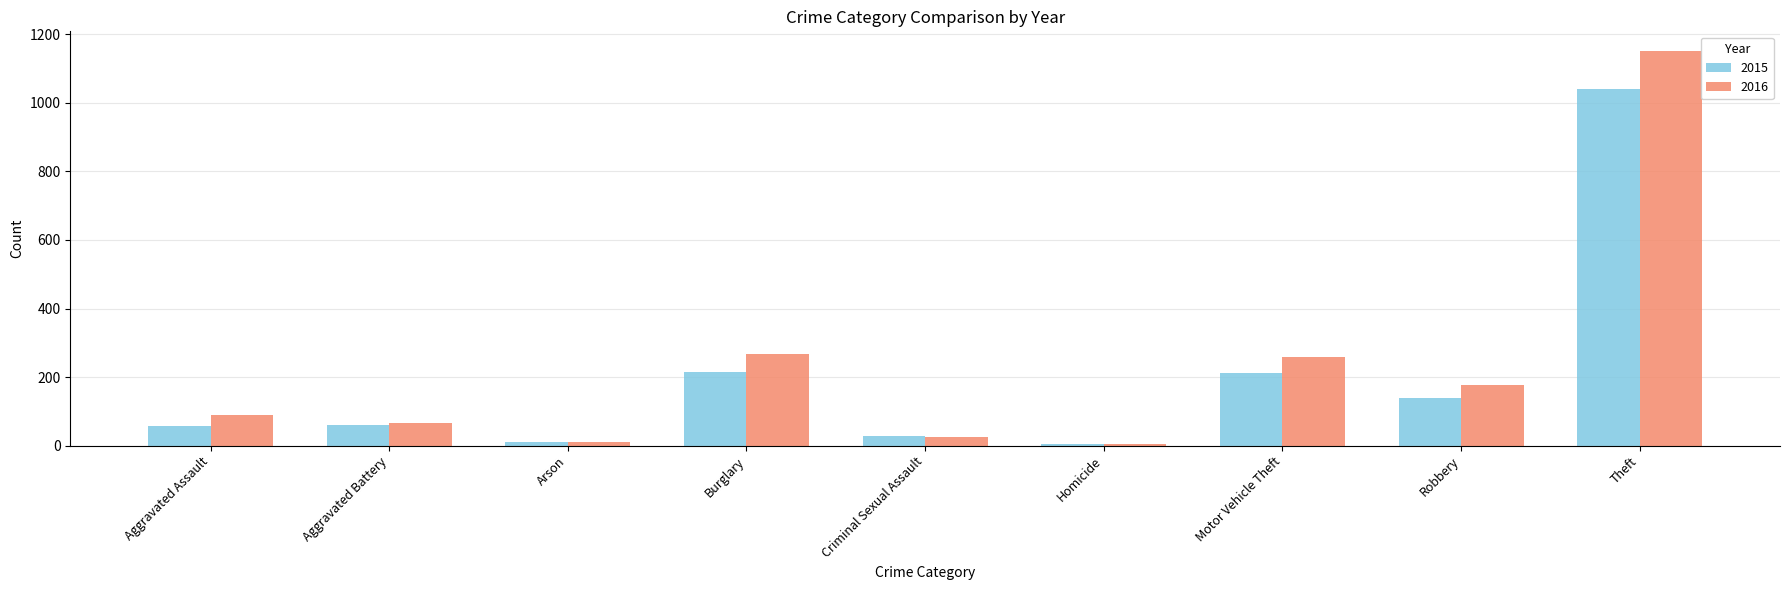

Which label corresponds to the largest value in the chart?

Theft